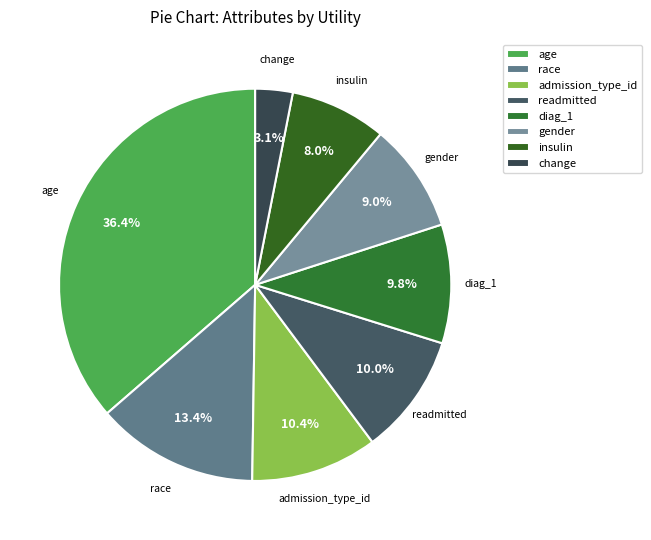

To the nearest percent, what is the difference between the readmitted and change slice percentages?

7%